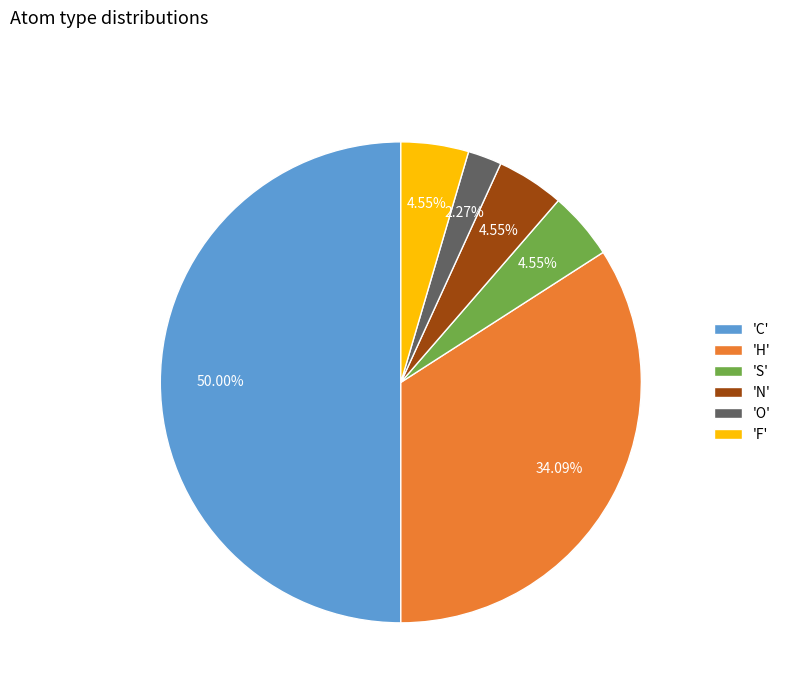

Combined, do 'H' and 'O' account for over 50%?

No